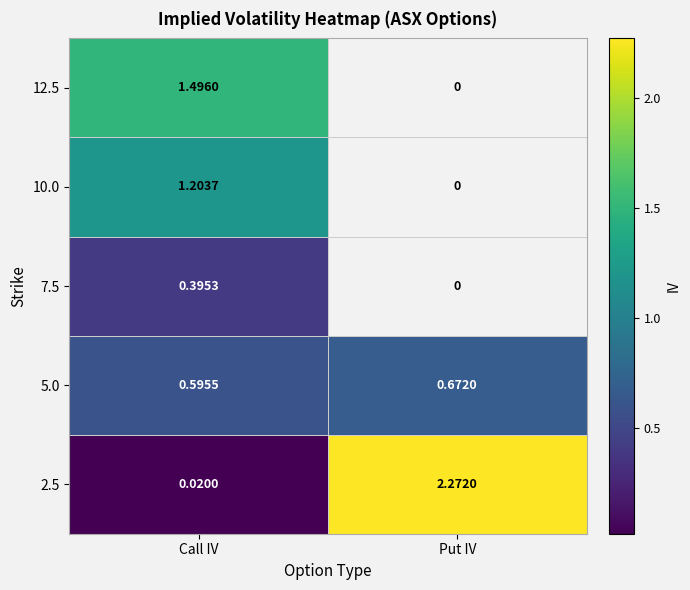

At which label is 5.0 closest to 0?

Call IV